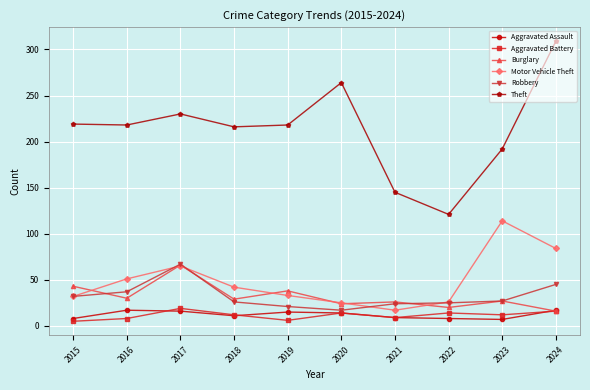

How many times do Burglary and Aggravated Assault cross each other?

1